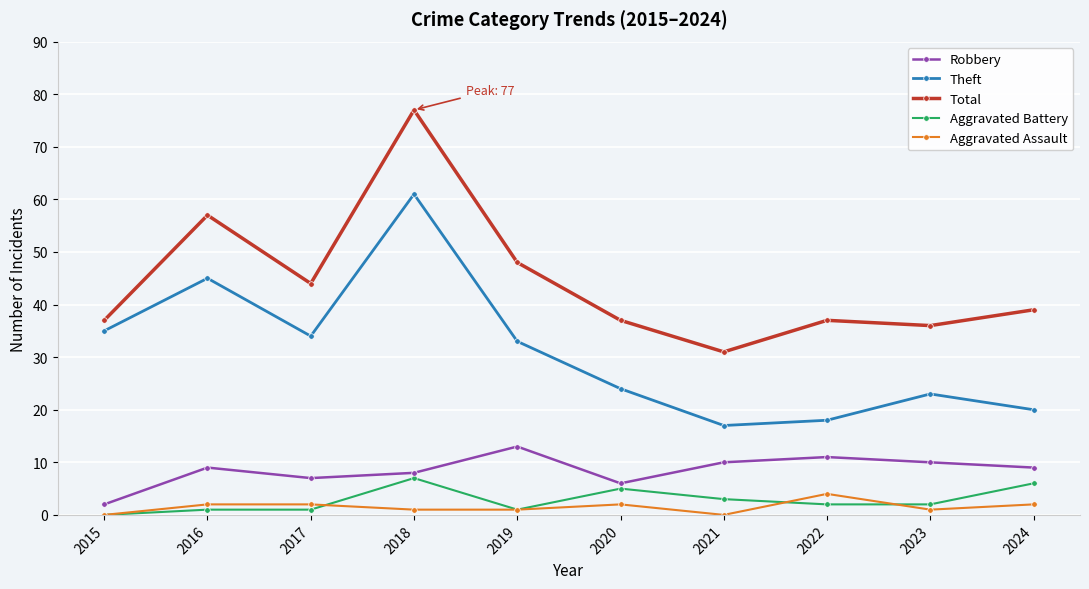

List the series in order of their peak value, highest first.

Total, Theft, Robbery, Aggravated Battery, Aggravated Assault